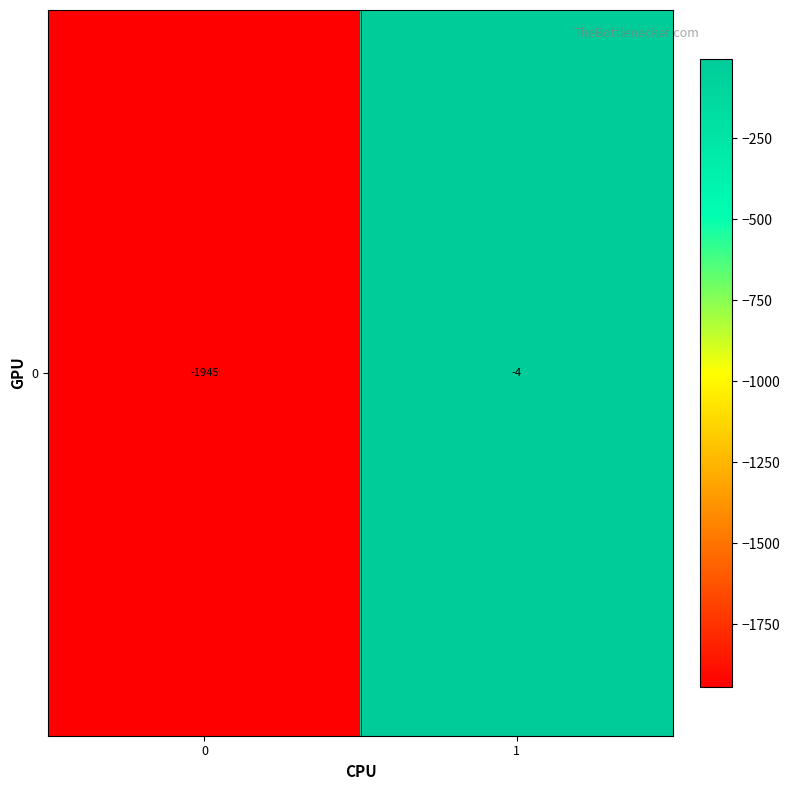

True or false: the data shows -1945 at 0.

True